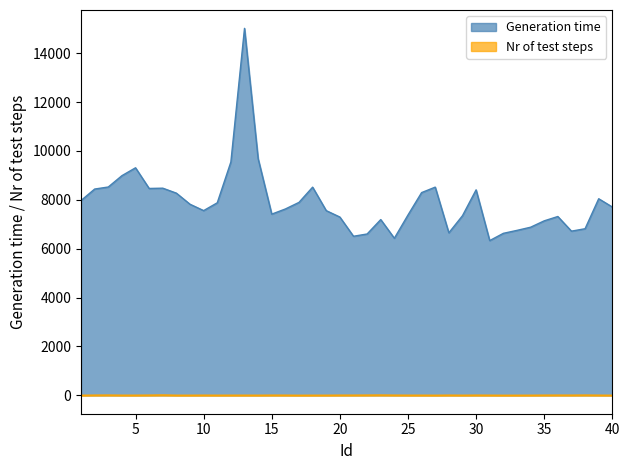

What is the average value of the Generation time series?

7899.6